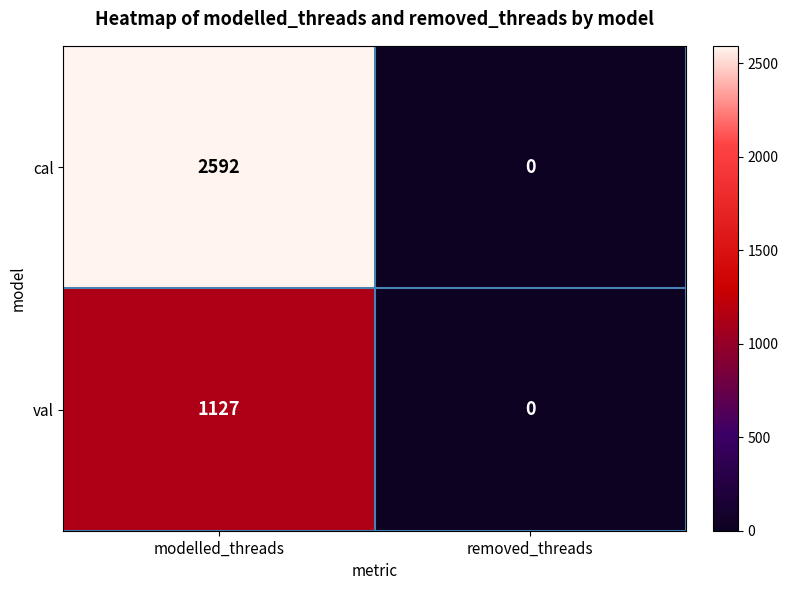

What is the sum of the val values at removed_threads and modelled_threads?

1127